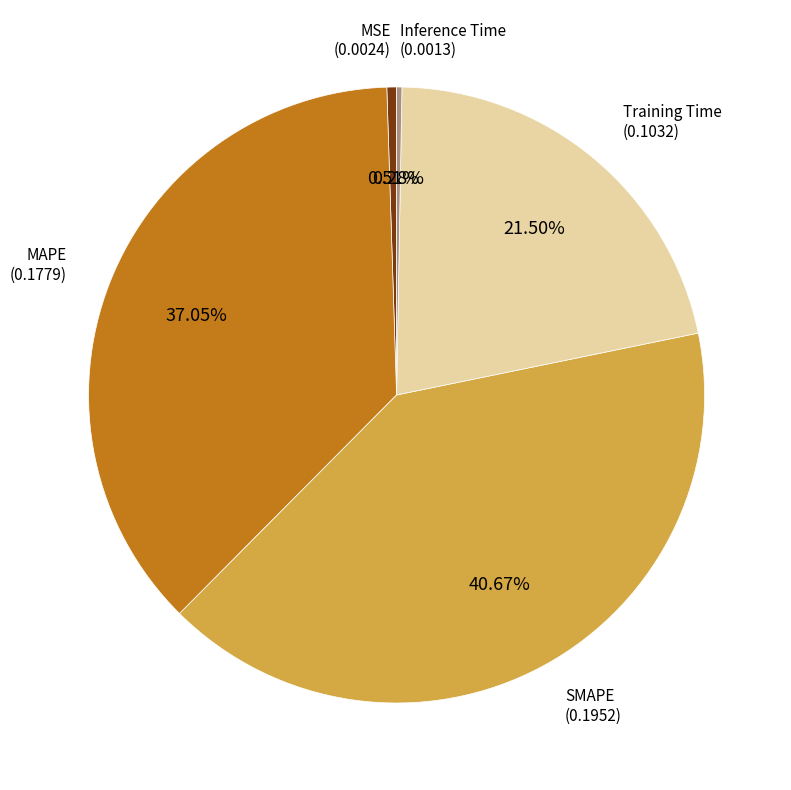

Is there any slice that represents more than half of the pie?

No